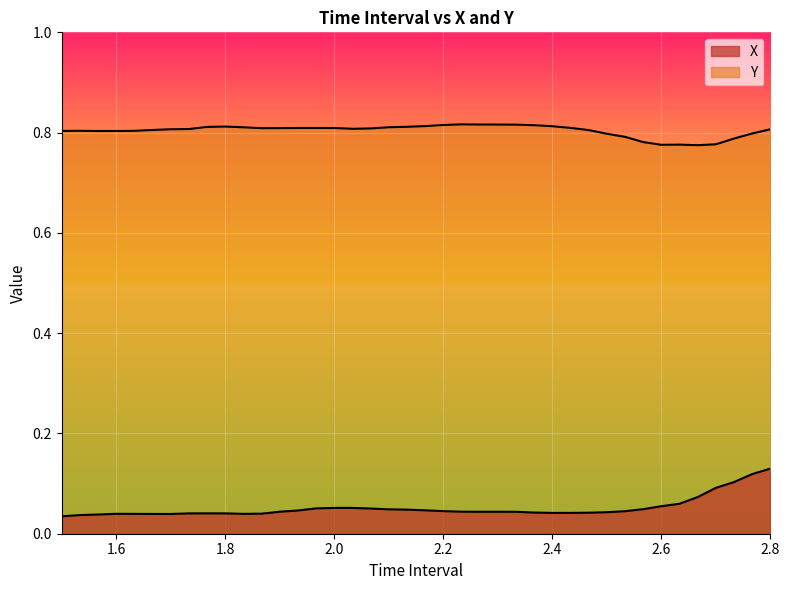

At which category is the sum across all series the highest?

2.8